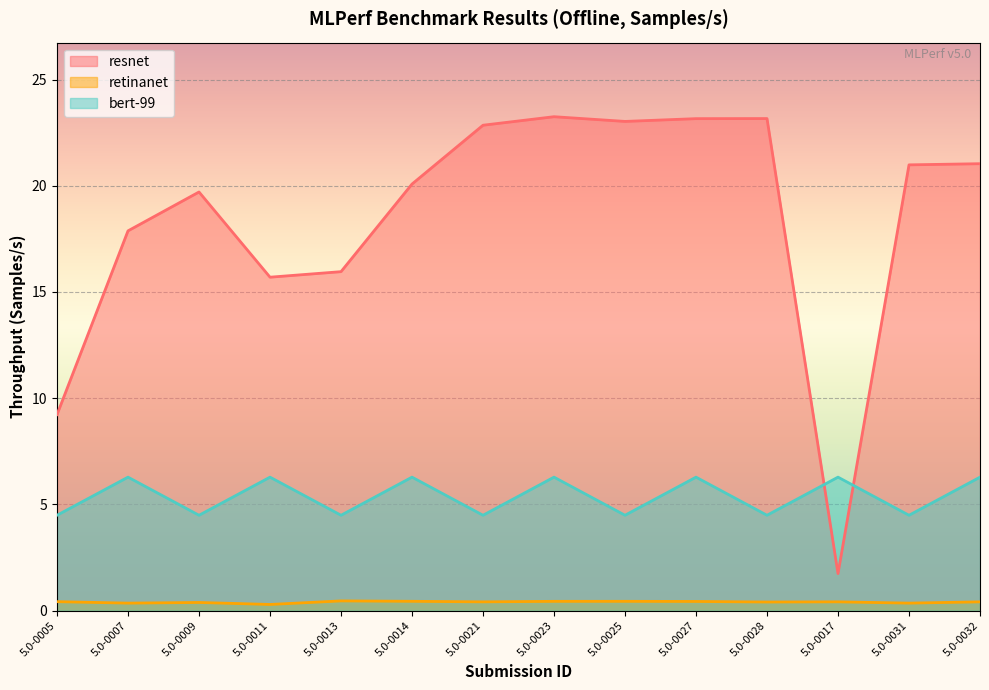

How many series are shown in this chart?

3